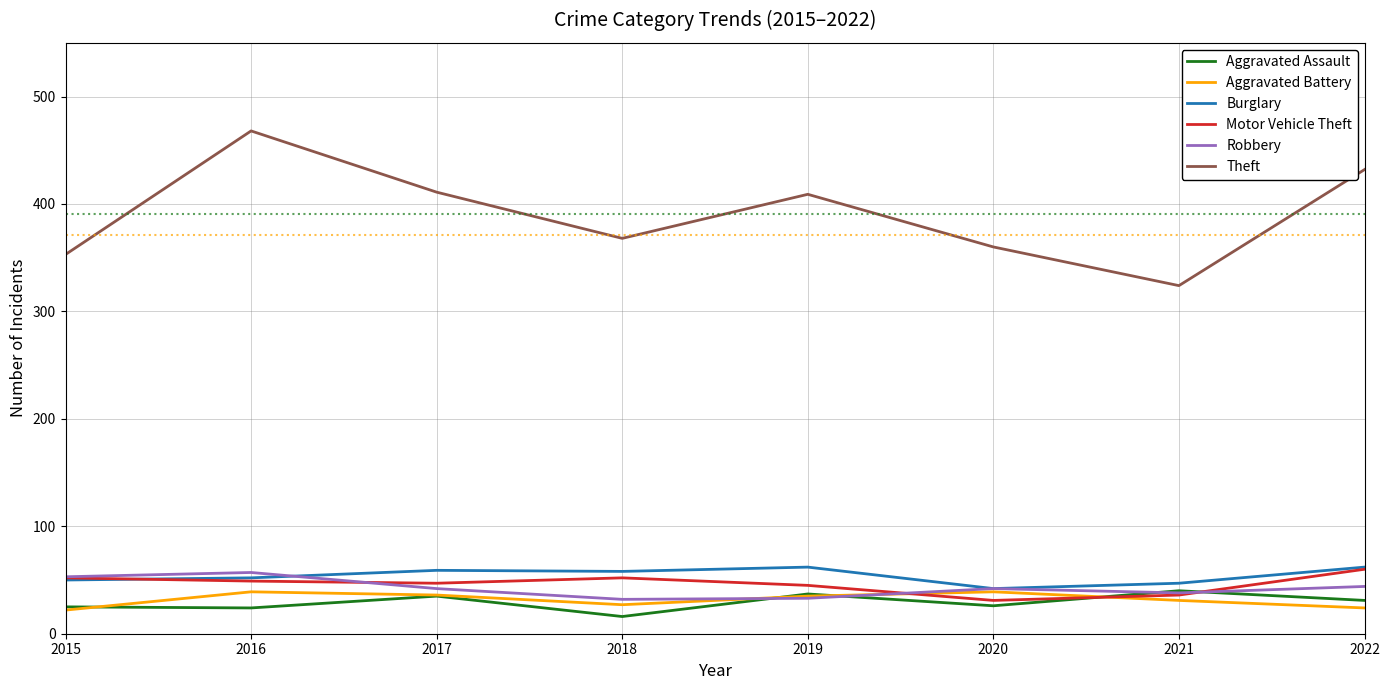

True or false: Robbery has more than 2 interior local peaks.

False